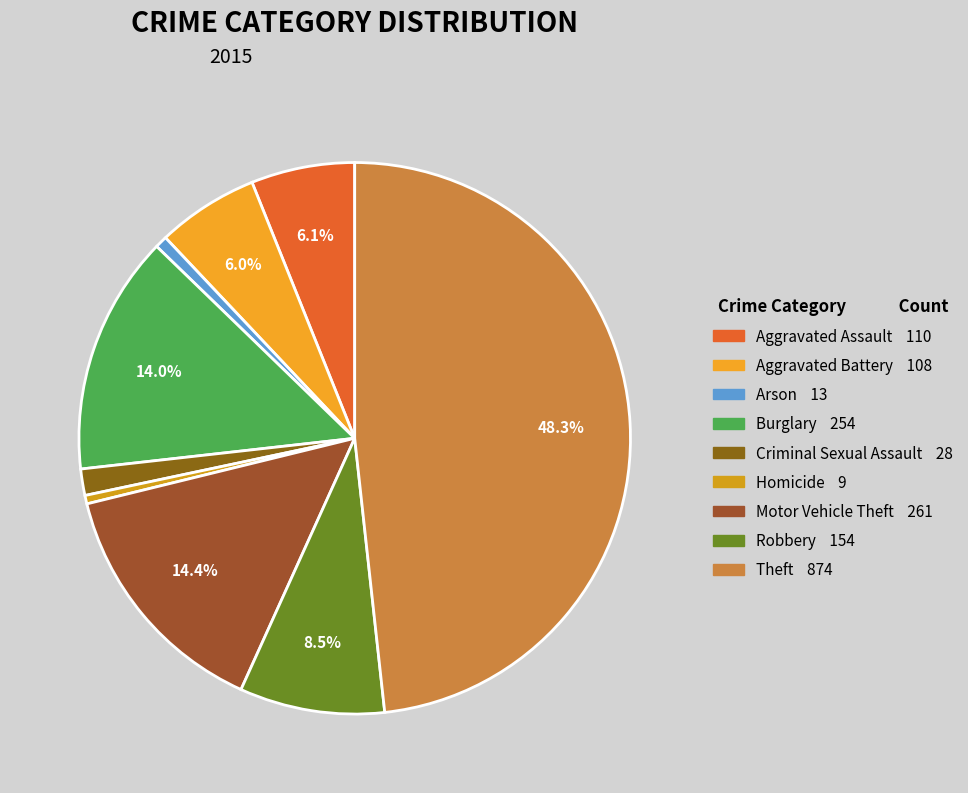

True or false: Motor Vehicle Theft accounts for 20% of the total.

False